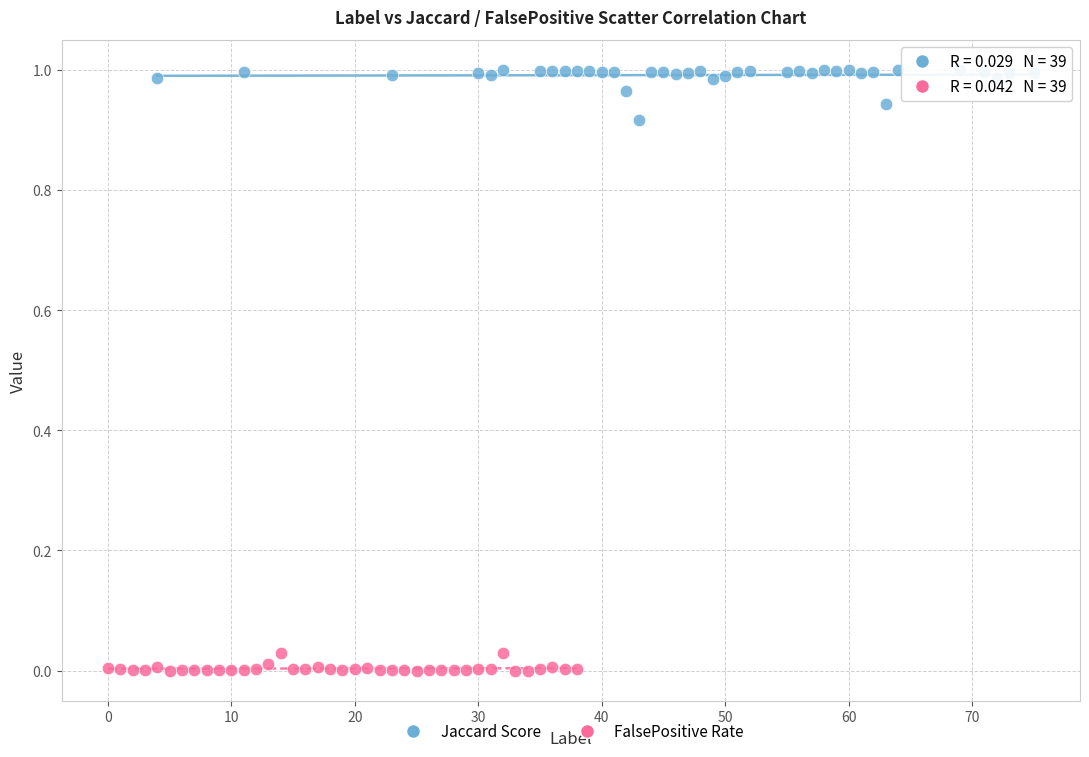

Which series has the widest spread of Y values?

Jaccard Score